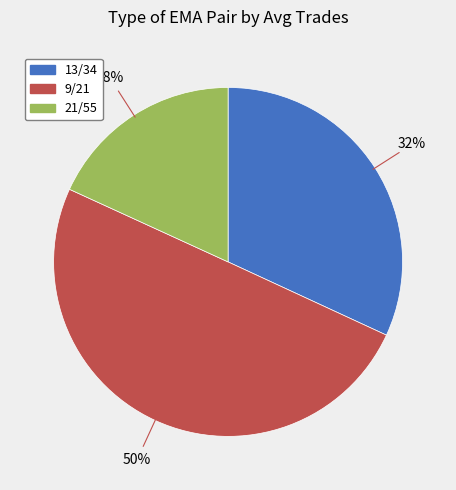

To the nearest percent, what percentage of the pie is 13/34?

32%